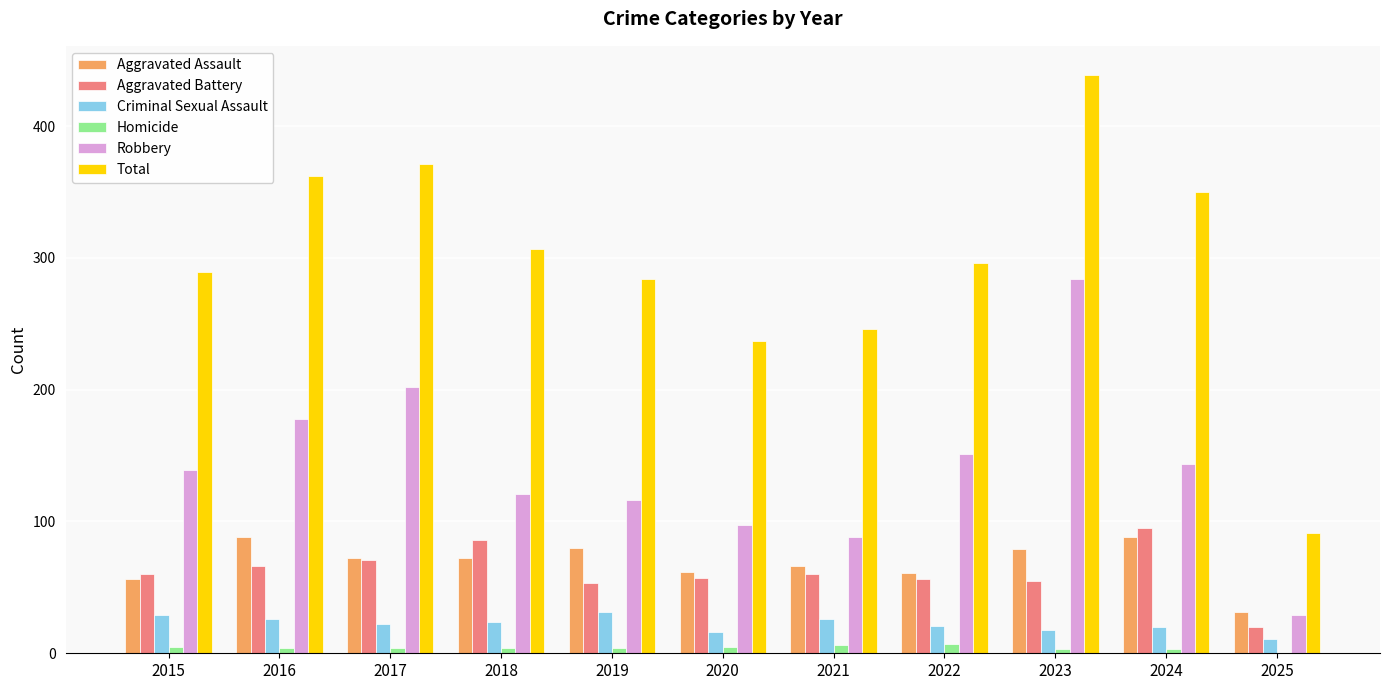

What are all the series names shown in the legend?

Aggravated Assault, Aggravated Battery, Criminal Sexual Assault, Homicide, Robbery, Total